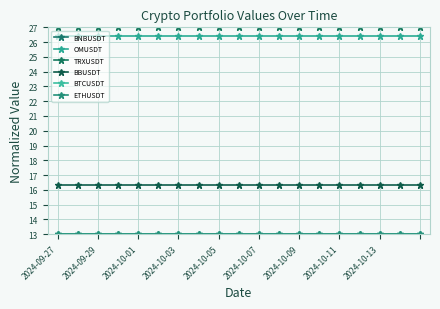

What is the value of the BBUSDT point at the 12th from the left?

16.4